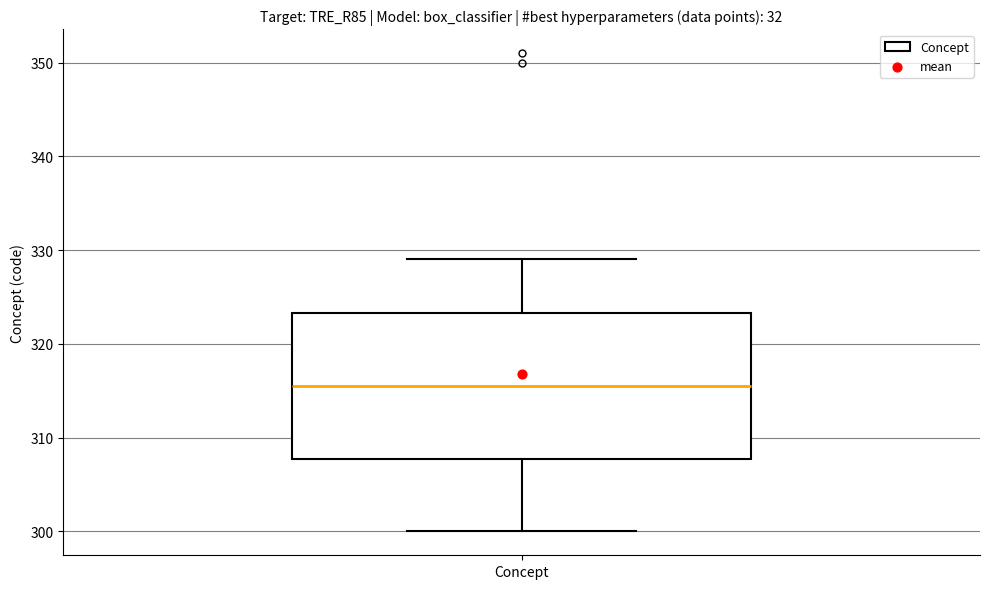

Transcribe this box plot: give where the median line is, the range the box spans, and where the two whiskers end, as read against the y-axis. The values are not printed on the chart, so give them approximately, as read against the axis.

median 316, box 308 to 323, whiskers 300 to 329